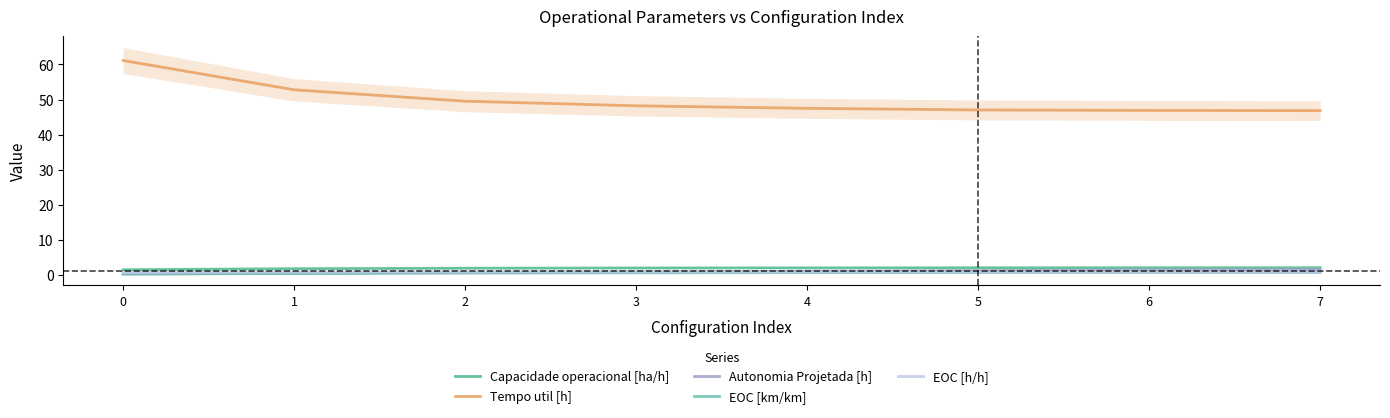

True or false: Capacidade operacional [ha/h] and EOC [km/km] intersect in this chart.

False